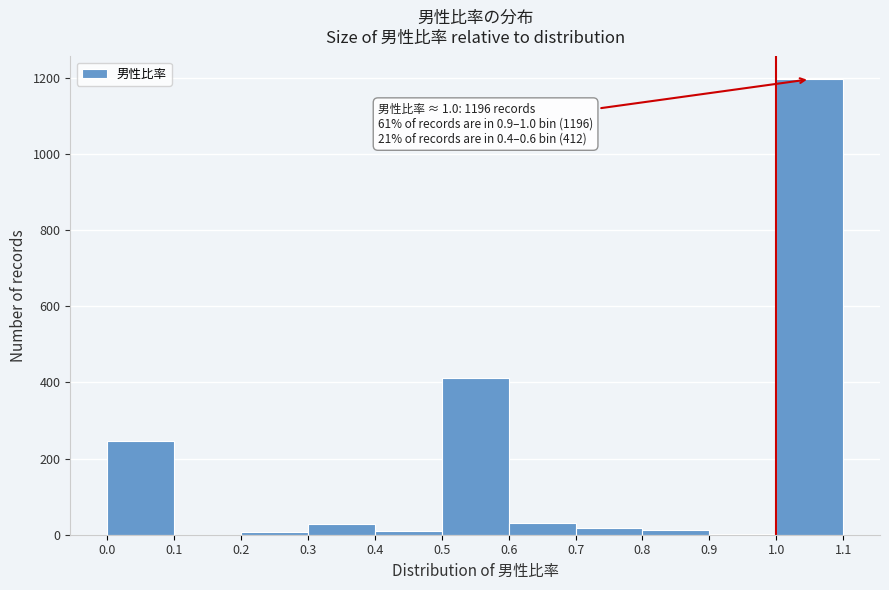

Which range on the x-axis has the tallest bar?

1.0 to 1.1